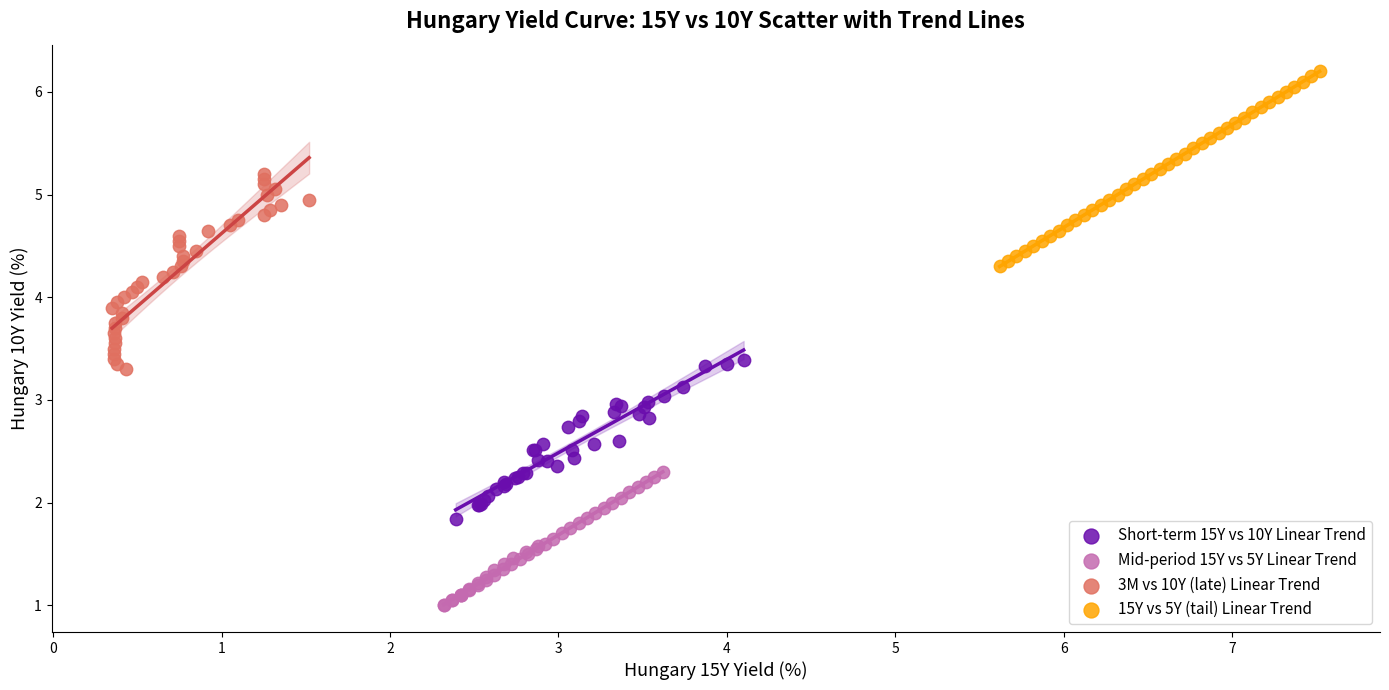

Which series reaches the minimum Y coordinate?

Mid-period 15Y vs 5Y Linear Trend